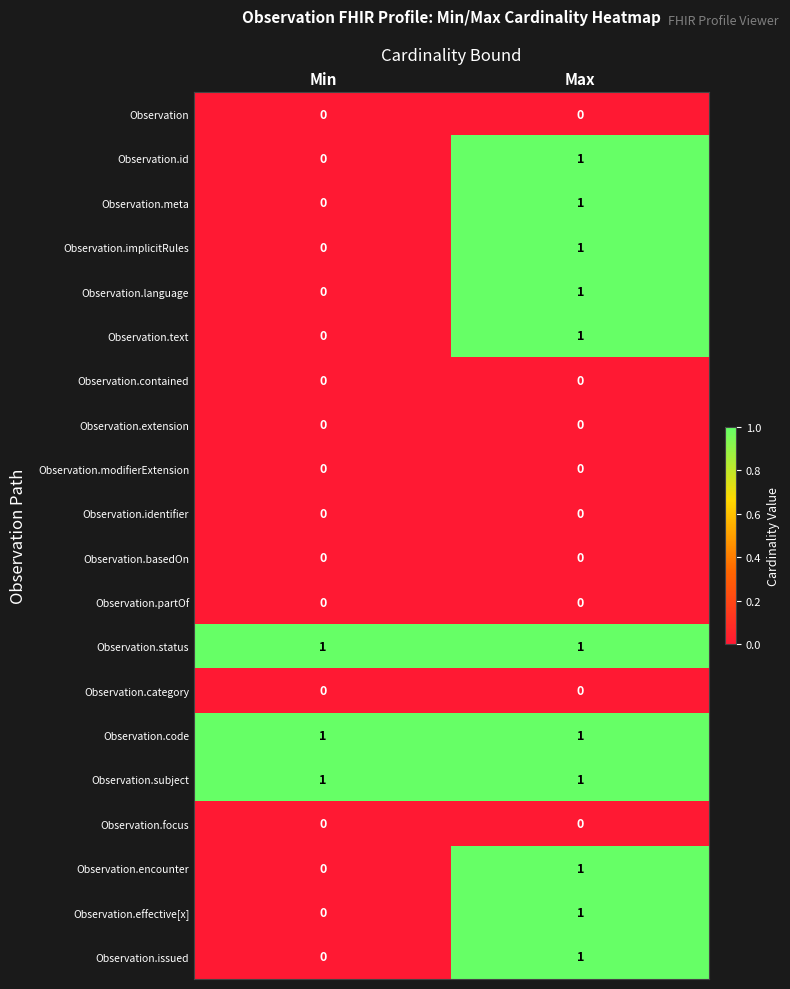

Is it true that Observation.category equals 0 at Max?

True